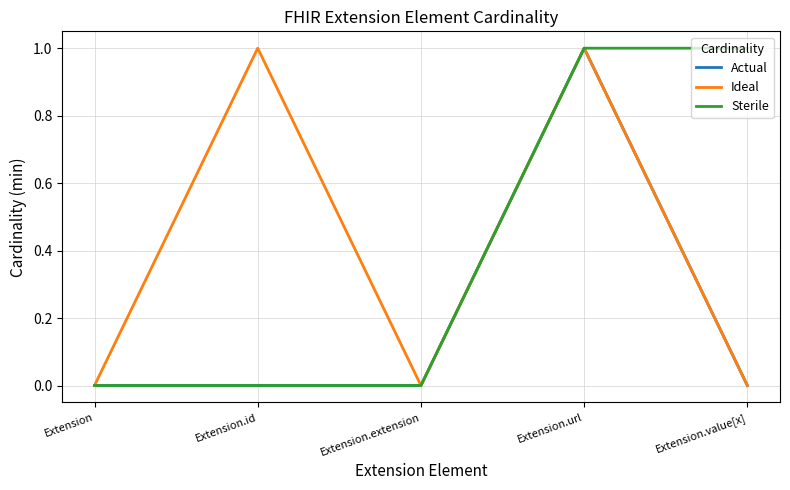

Reading right to left, transcribe all the data shown in this chart.

Actual: 0	1	0	0	0
Ideal: 0	1	0	1	0
Sterile: 1	1	0	0	0